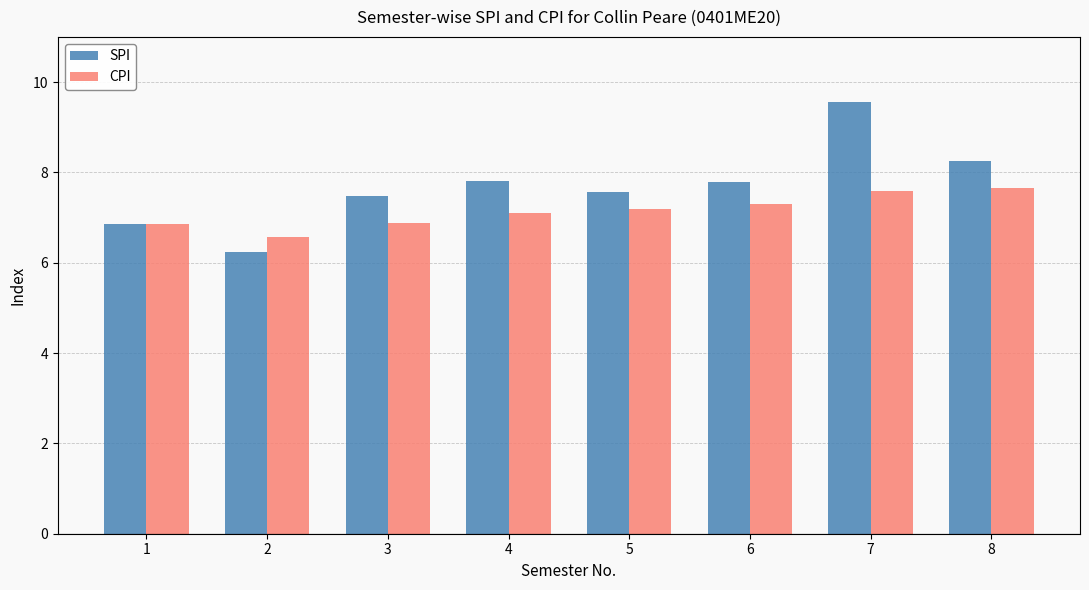

The value of SPI at 8 is 2.2. True or false?

False